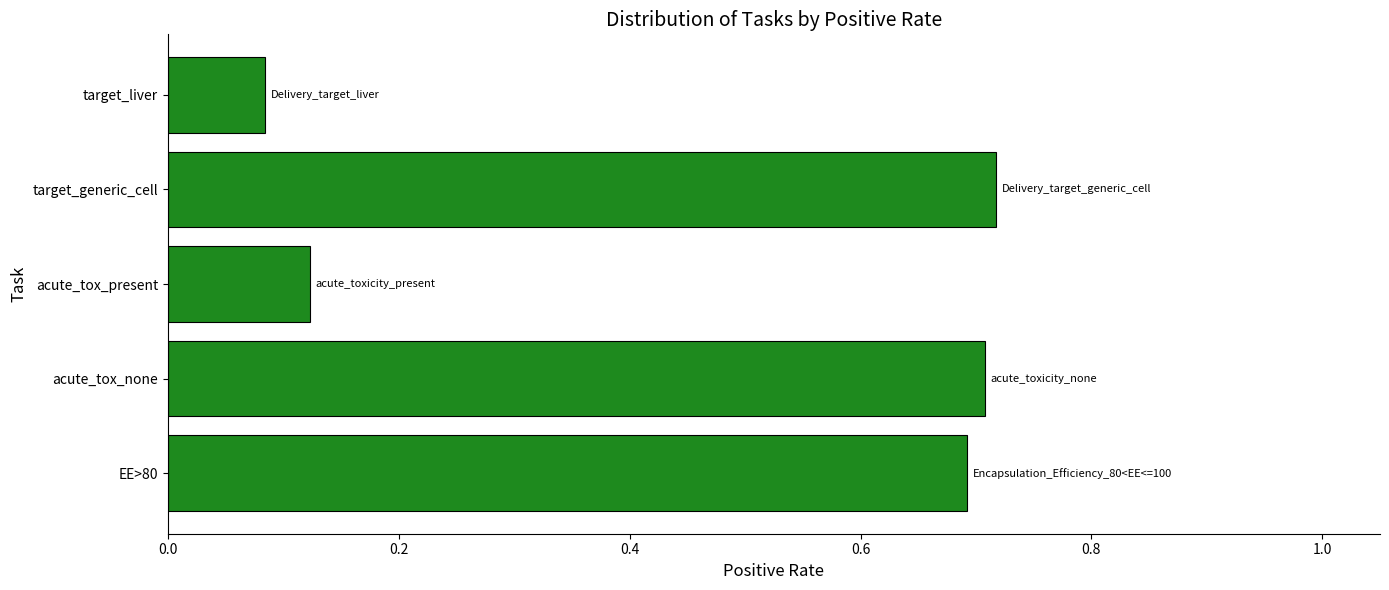

How many values are between 0 and 1?

5